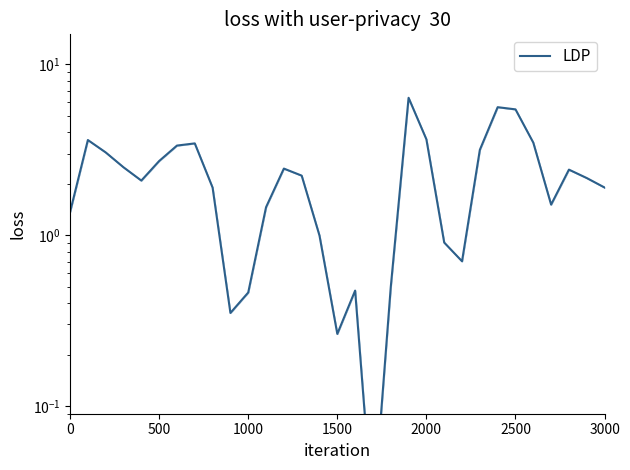

How many points are higher than both their immediate neighbors (excluding endpoints)?

7